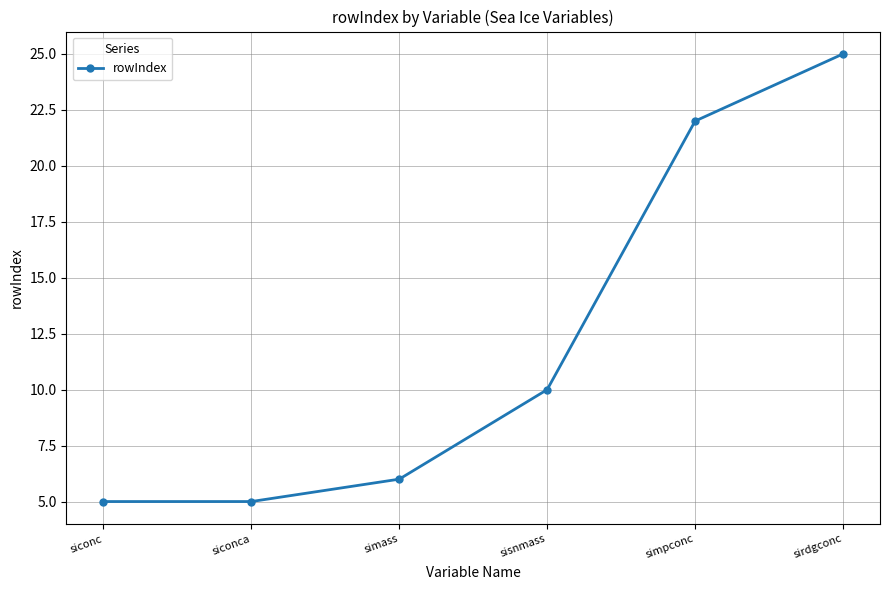

True or false: the data shows 5 at siconc.

True